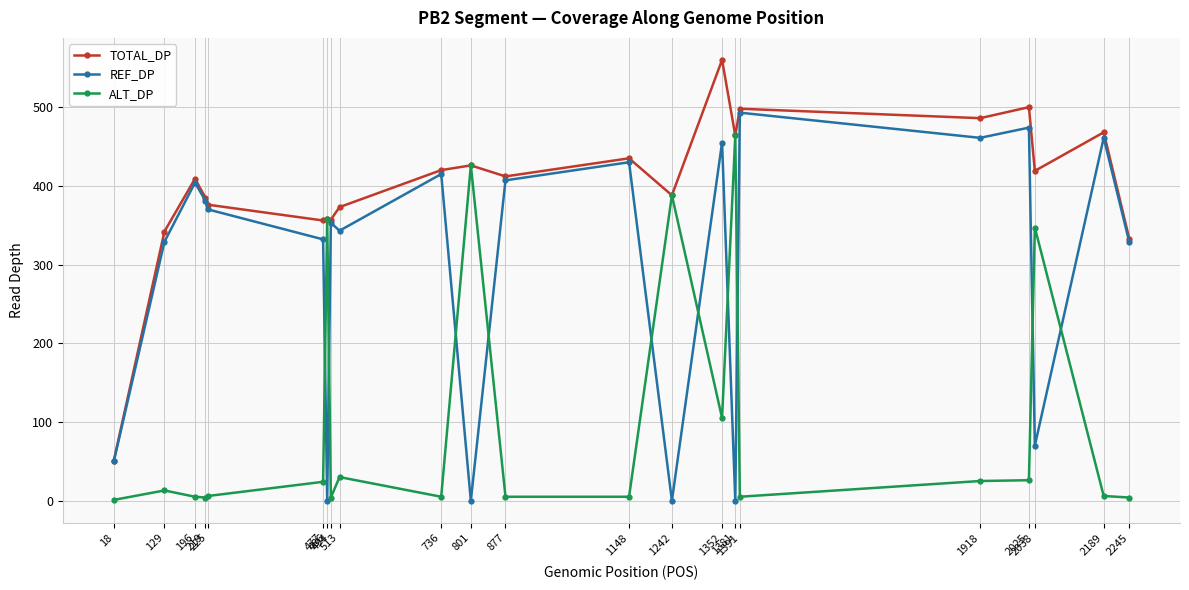

True or false: ALT_DP has more than 0 interior local peaks.

True